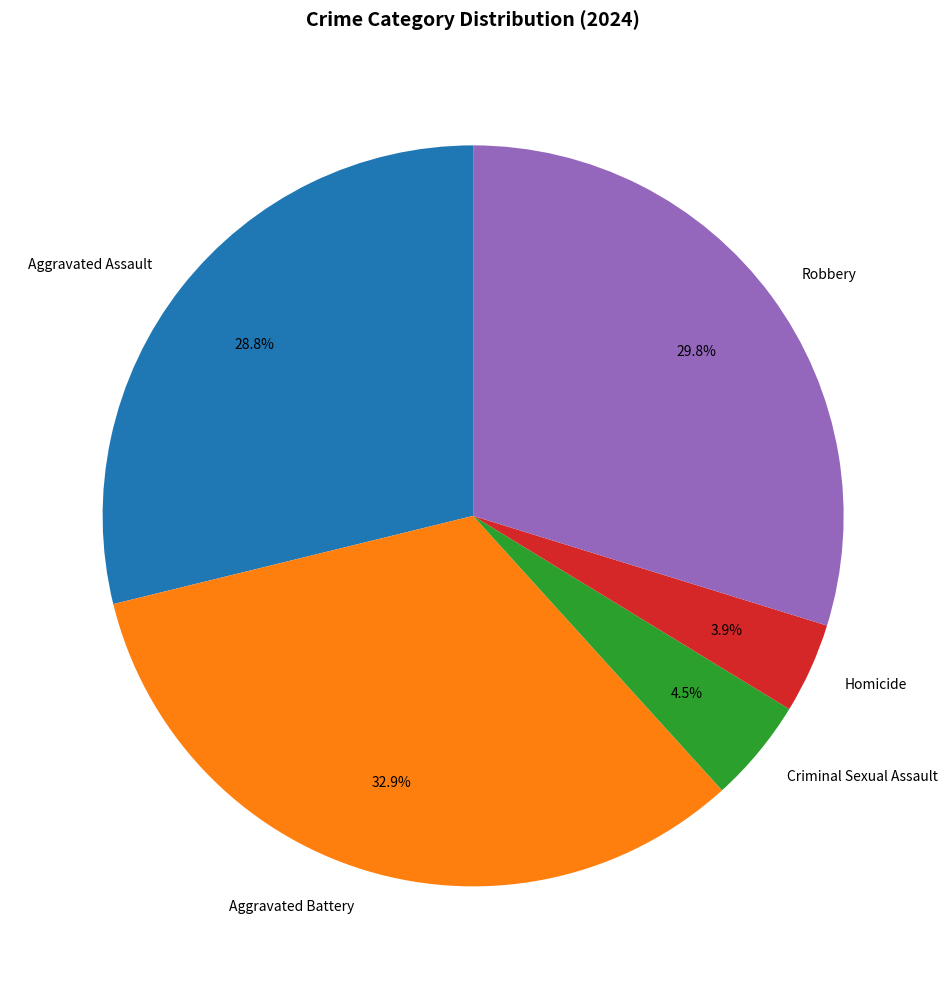

Is Aggravated Assault the majority of the pie?

No